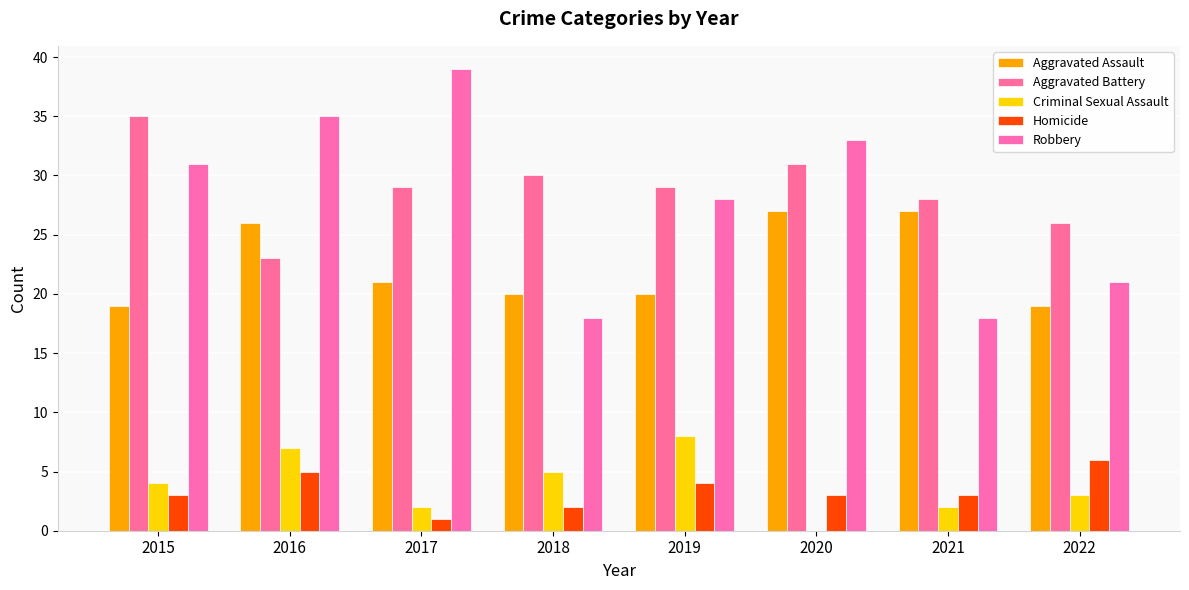

True or false: Criminal Sexual Assault has a value of 1 at 2017.

False